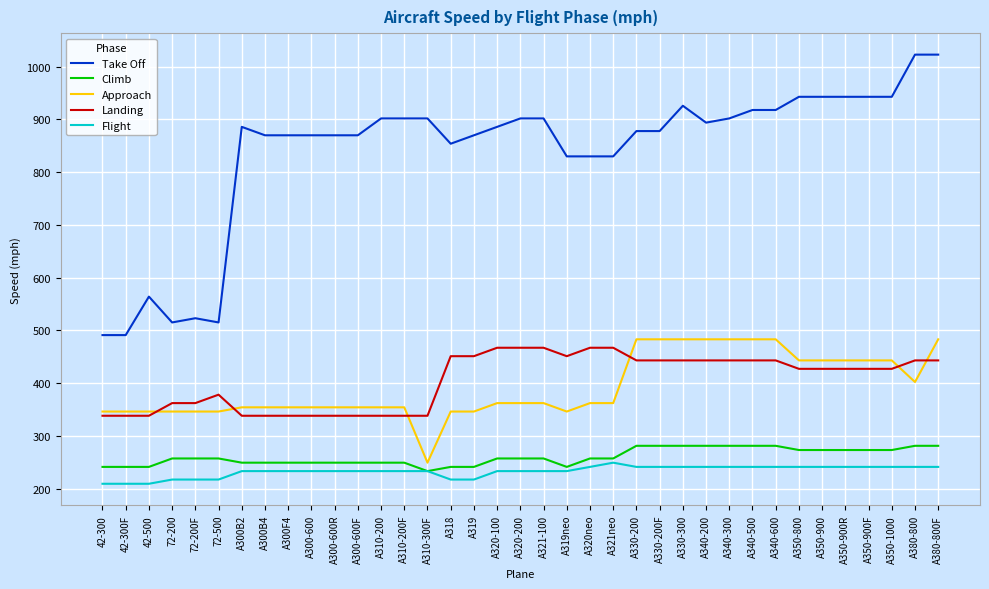

What is the average value of the Take Off series?

838